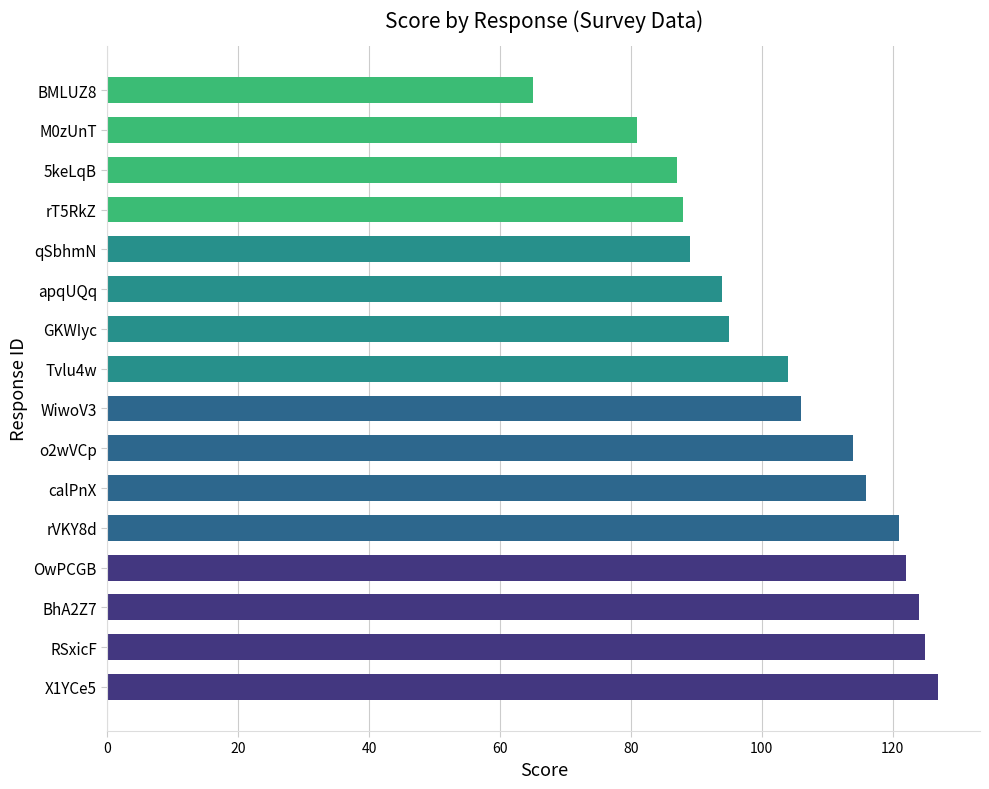

Reading bottom to top, transcribe all the data shown in this chart.

127	125	124	122	121	116	114	106	104	95	94	89	88	87	81	65